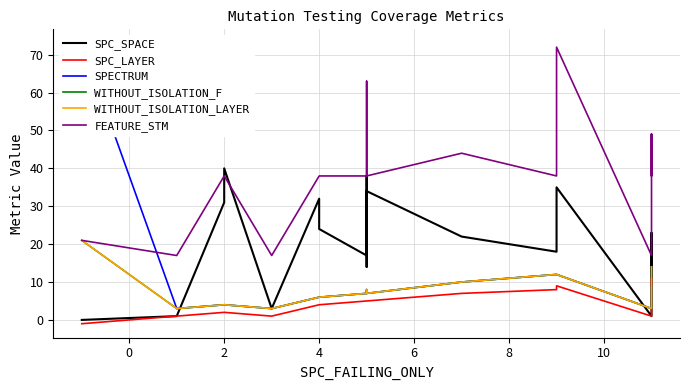

What is the sum of all SPC_SPACE values?

425